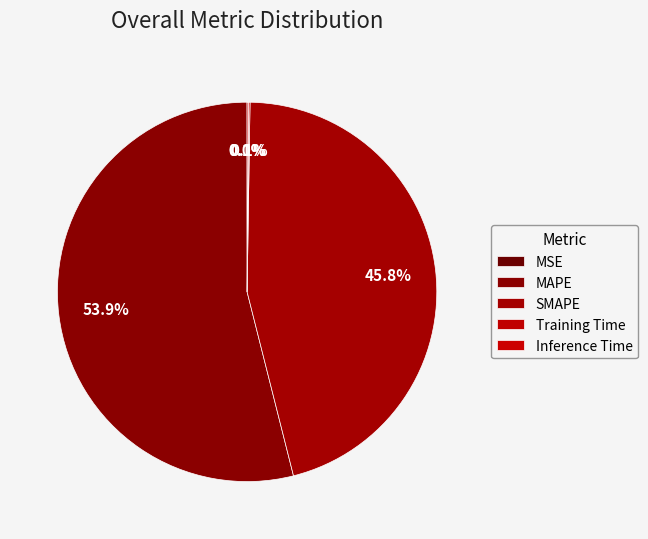

Which category accounts for the majority?

MAPE